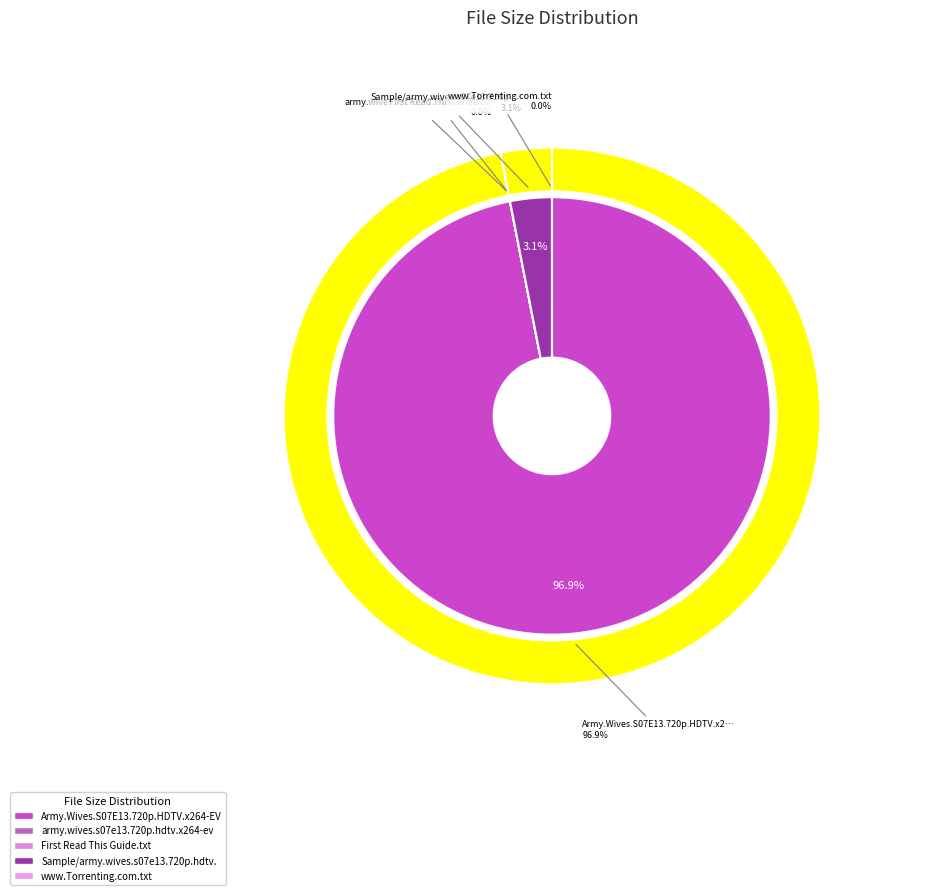

True or false: army.wives.s07e13.720p.hdtv.x264-evolve accounts for 0% of the total.

True